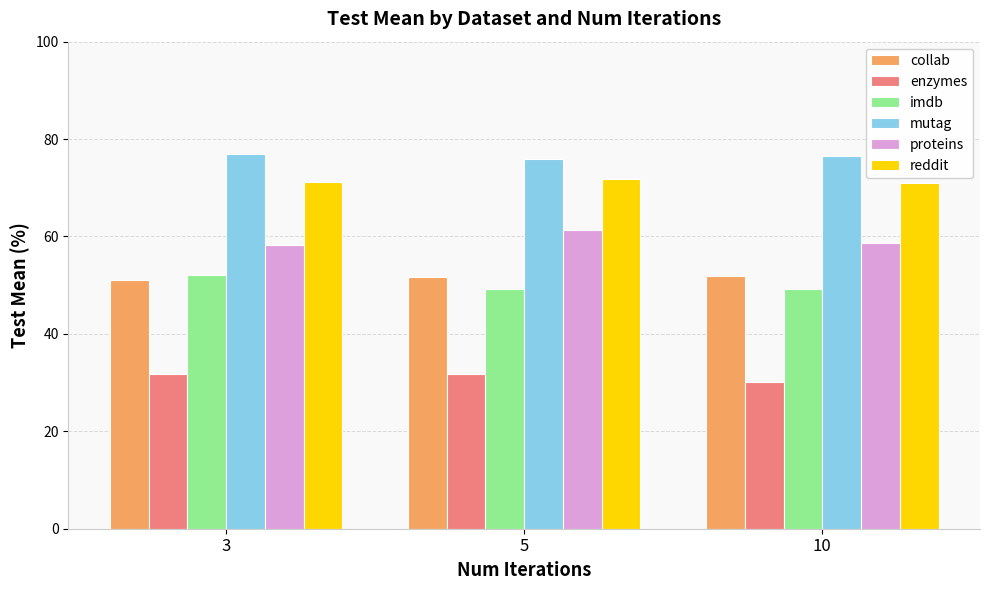

How many data points does each series have?

3